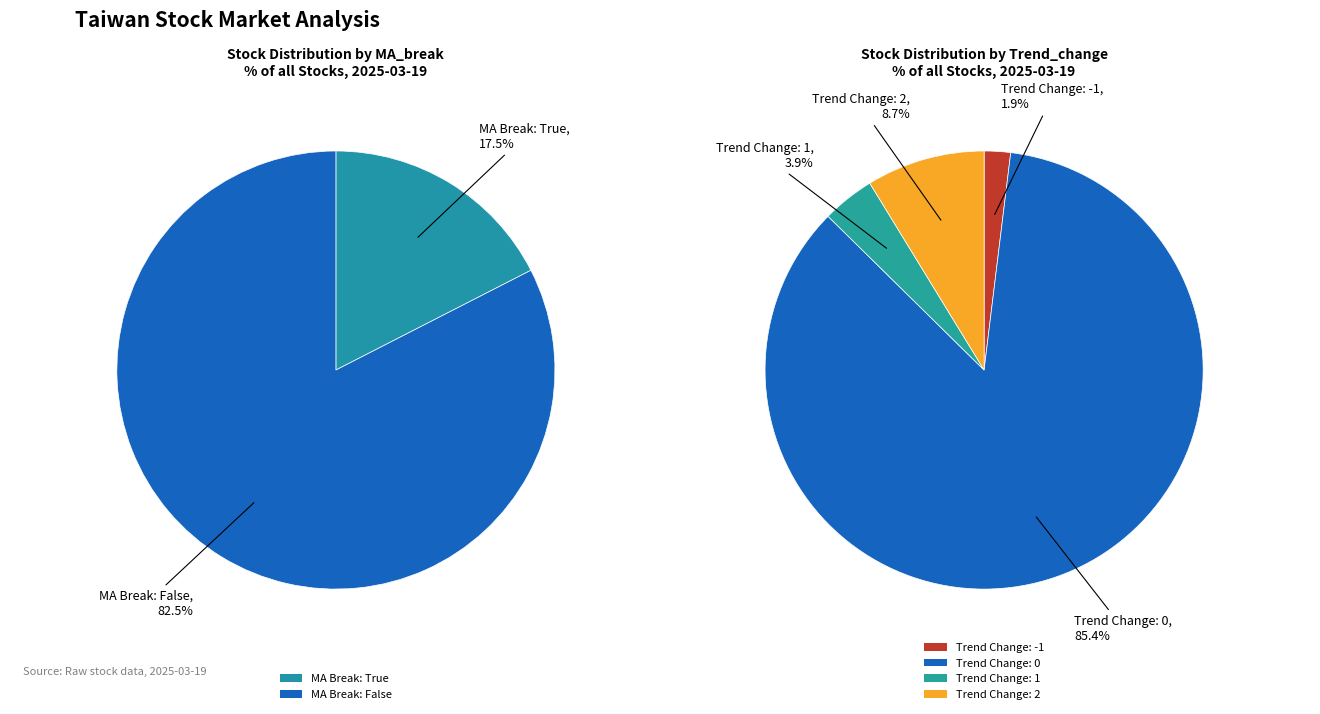

To the nearest percent, what percentage of the pie is True?

17%